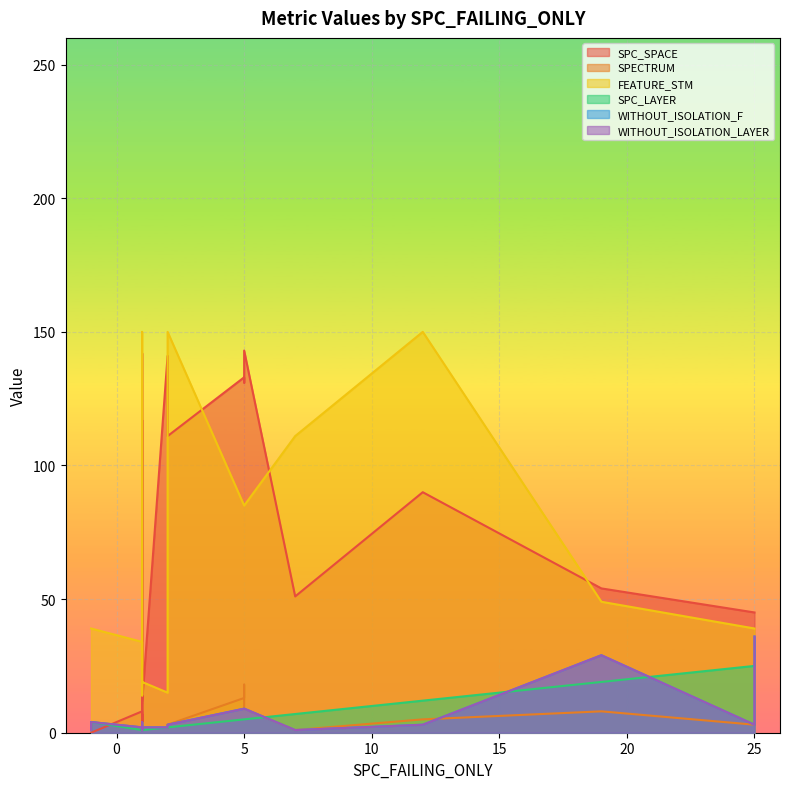

In WITHOUT_ISOLATION_LAYER, how many points are lower than both neighbors (excluding endpoints)?

3